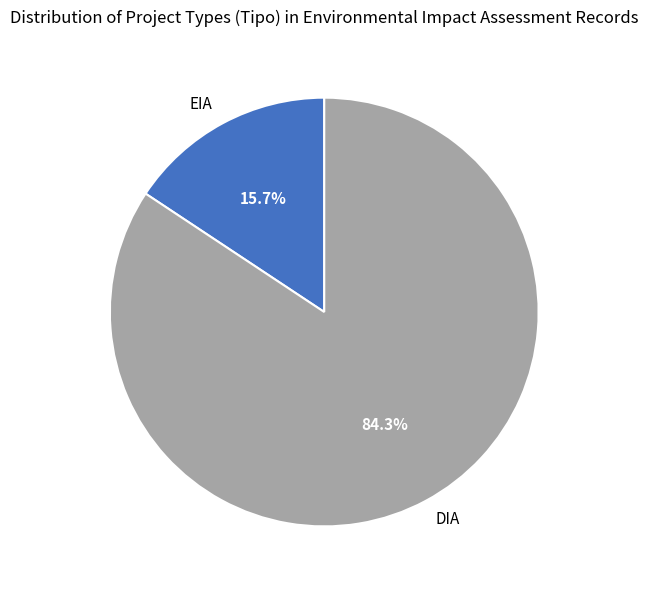

Is the sum of DIA and EIA greater than half?

Yes